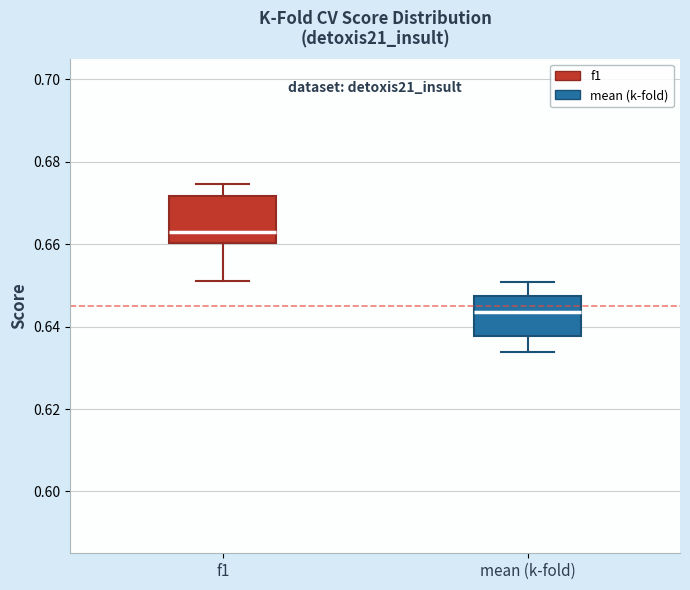

Which box has the highest median line?

f1